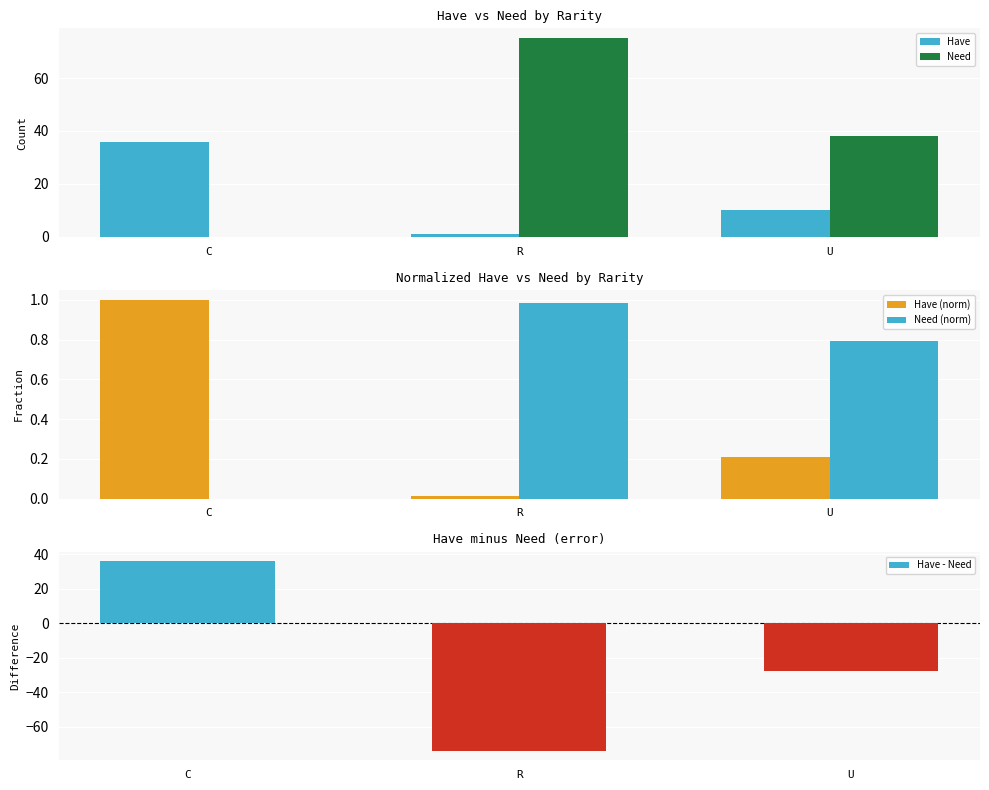

Rank the categories by Have value from highest to lowest.

C, U, R